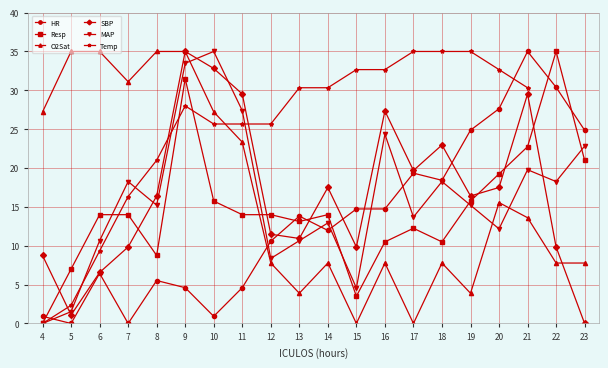

Count the number of categories in the chart.

20